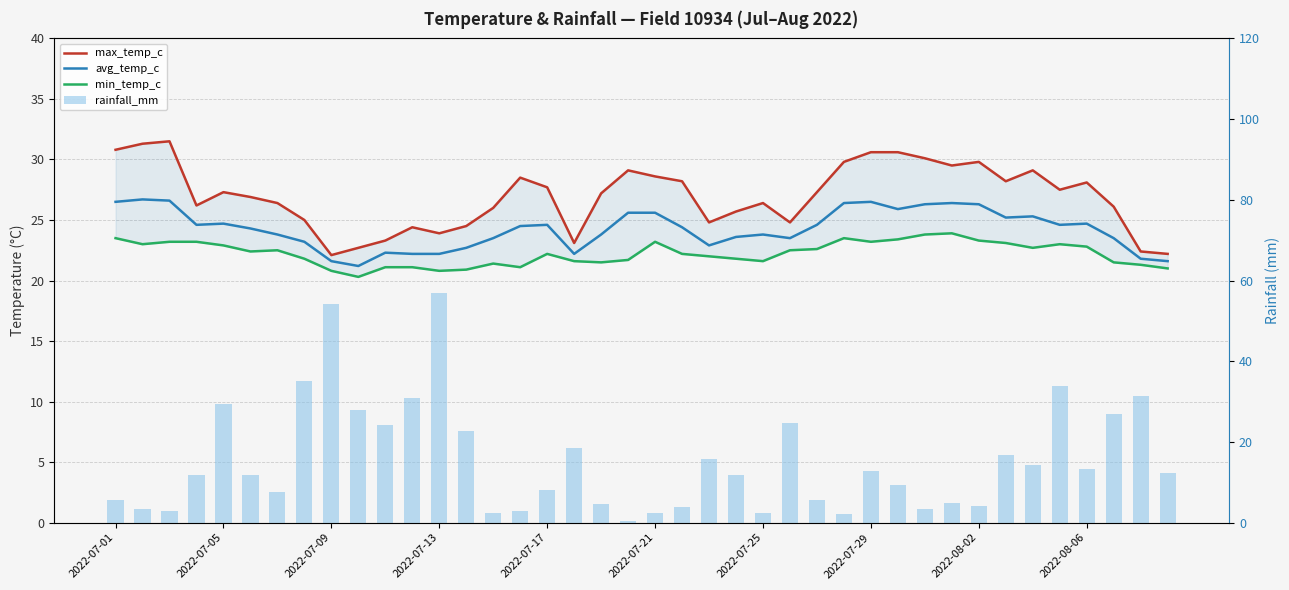

What are all the series names shown in the legend?

max_temp_c, avg_temp_c, min_temp_c, rainfall_mm